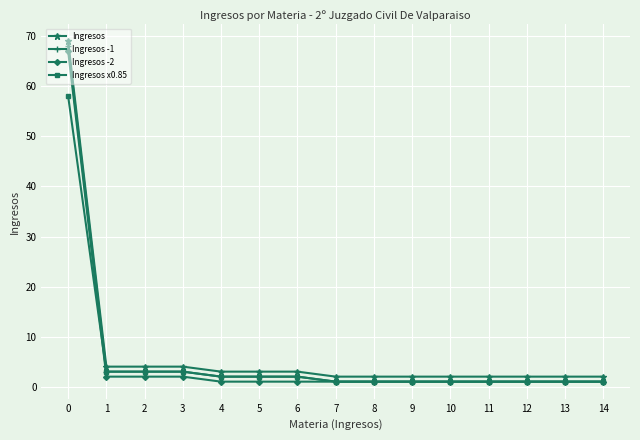

At how many categories does at least one series exceed 21?

1